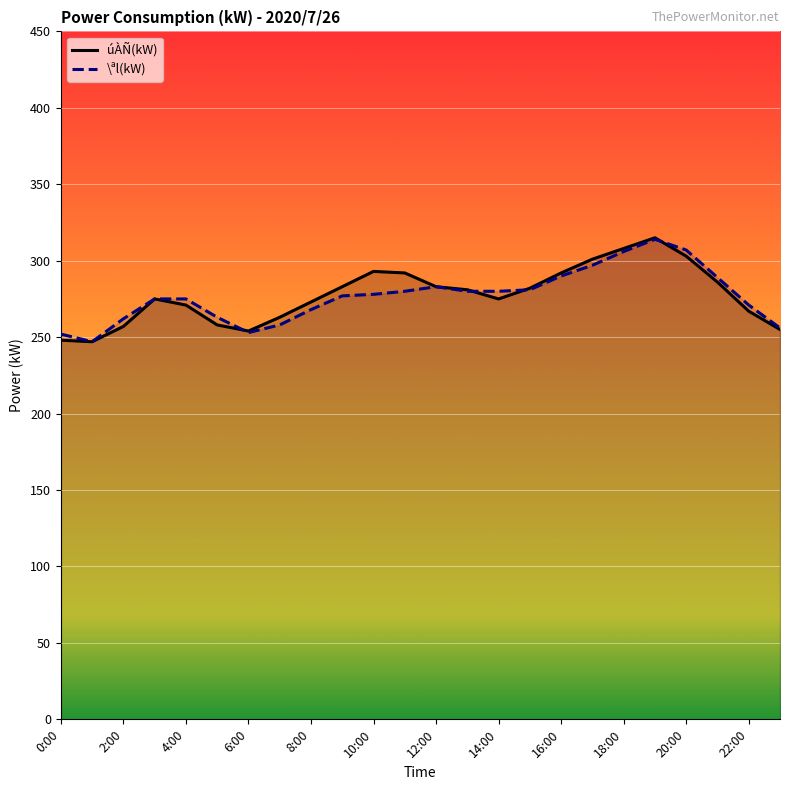

How many lines are shown in the chart?

2